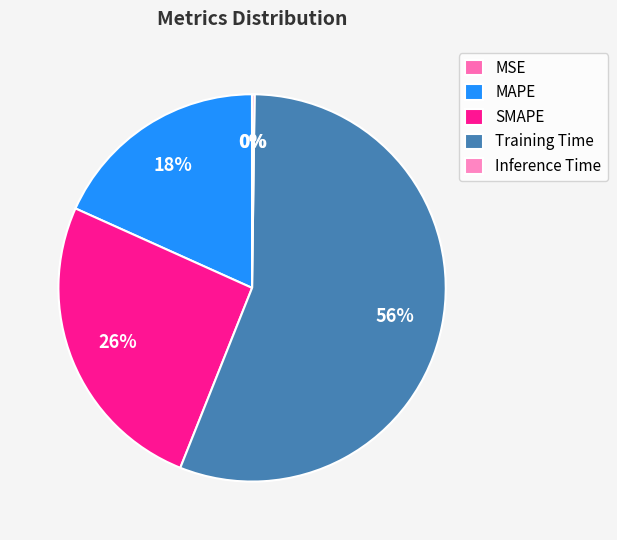

What is the smallest slice in the pie chart?

MSE